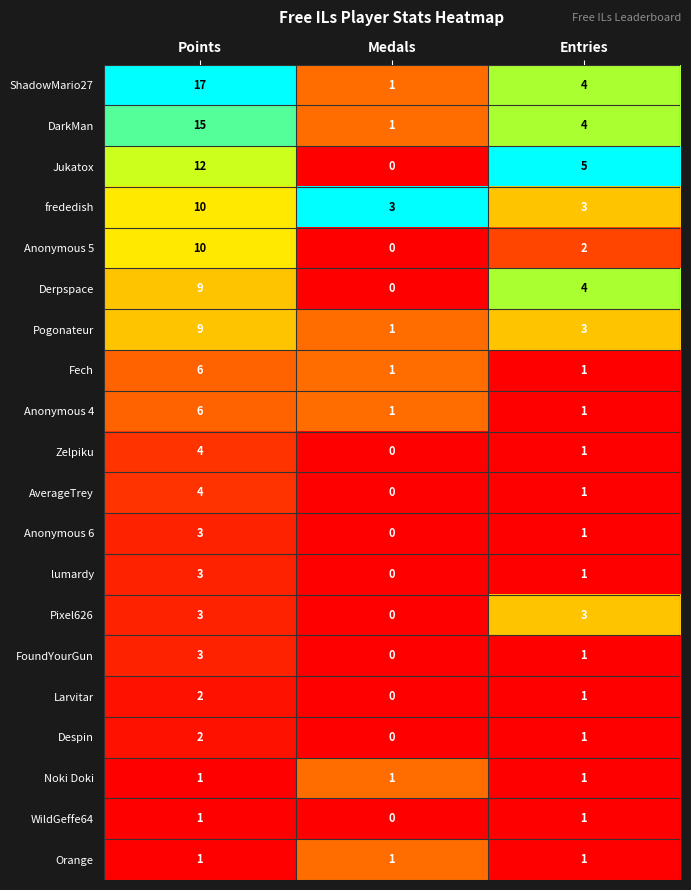

Which series has the largest total across all categories?

ShadowMario27